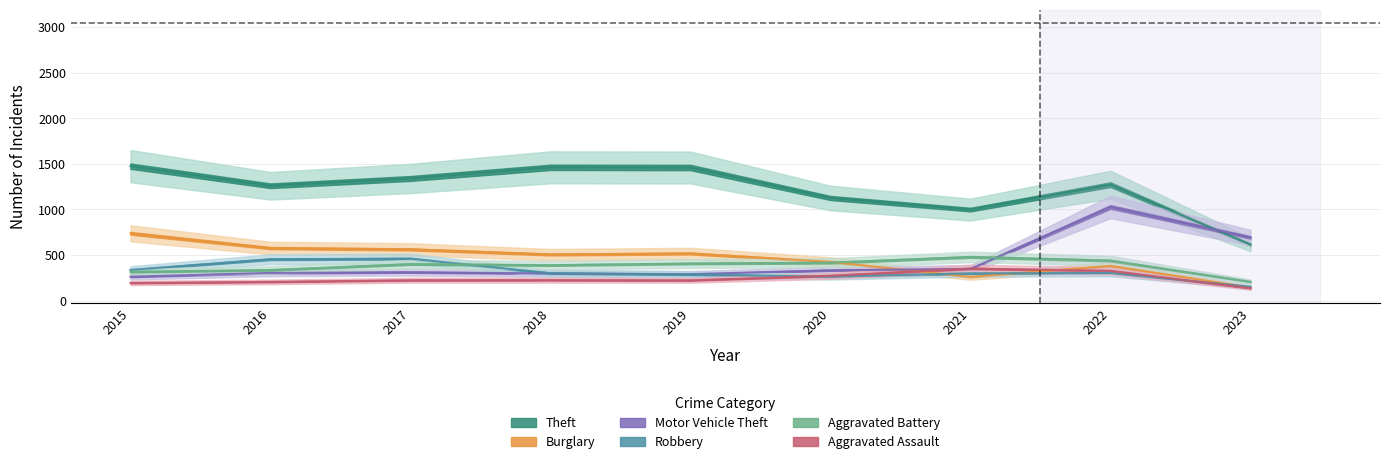

Which series has the widest spread of values?

Theft